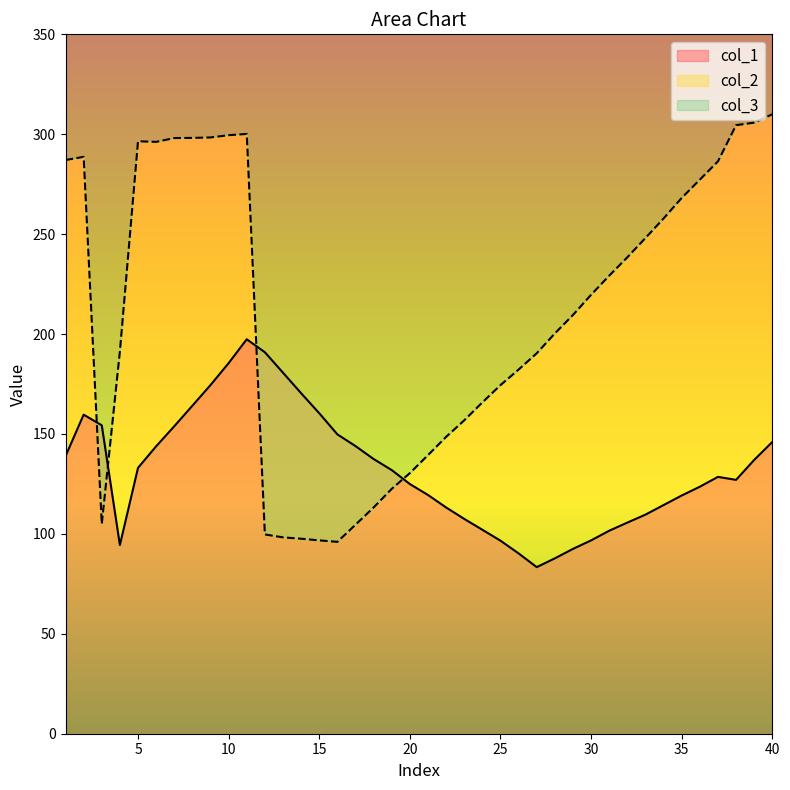

What is the difference between the maximum and minimum values in the col_1 series?

114.0